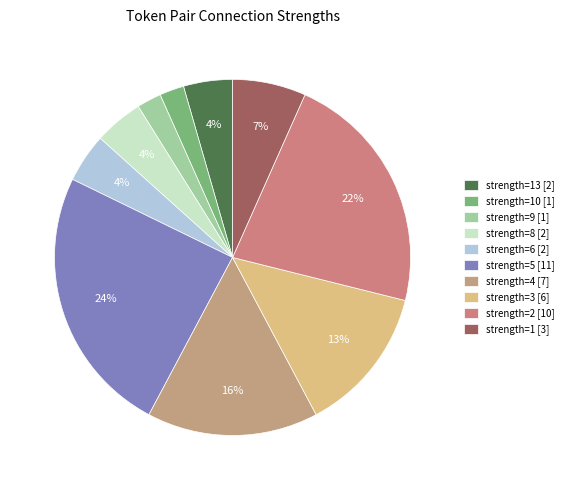

To the nearest percent, what is the difference between the largest and smallest slice percentages?

22%